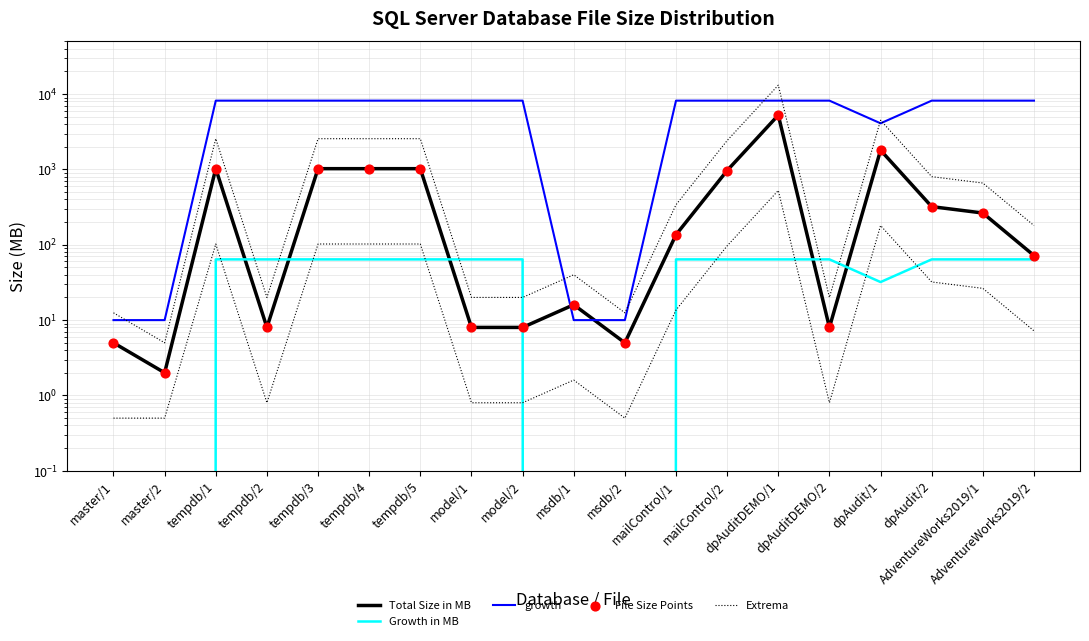

What are all the series names shown in the legend?

Total Size in MB, Growth in MB, growth, Extrema, File Size Points